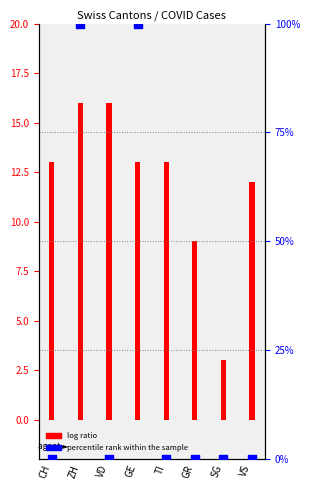

Which series reaches the minimum Y coordinate?

percentile rank within the sample